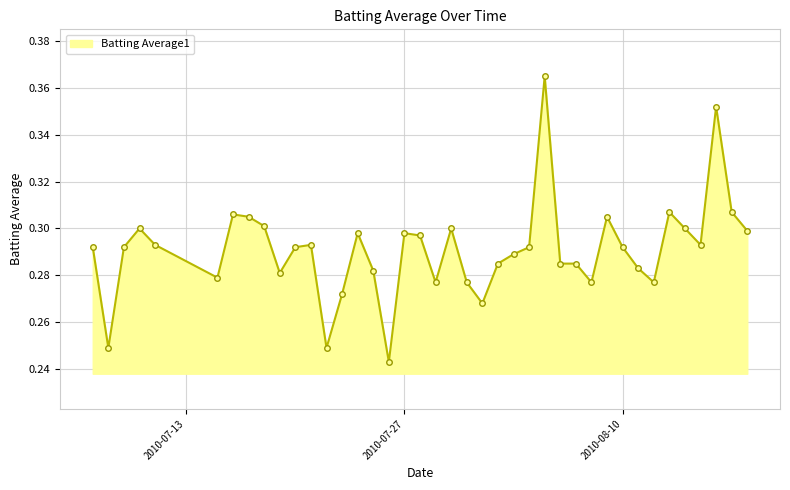

Does the chart display data point markers on the line(s)?

Yes